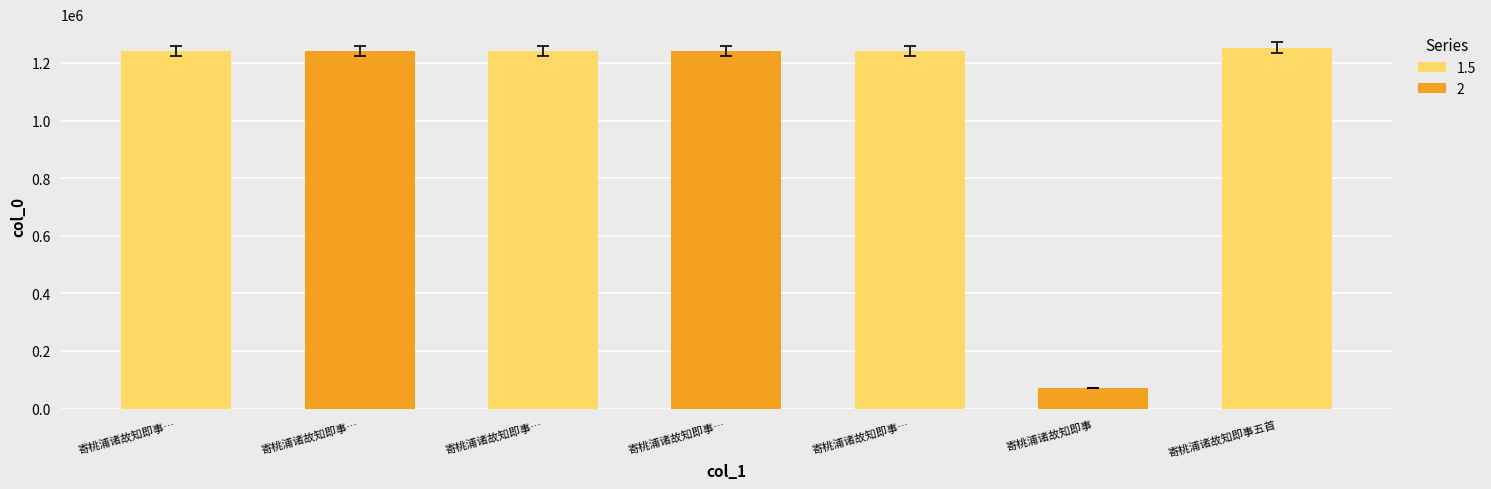

What position from the right is 寄桃浦诸故知即事五首 其五?

6